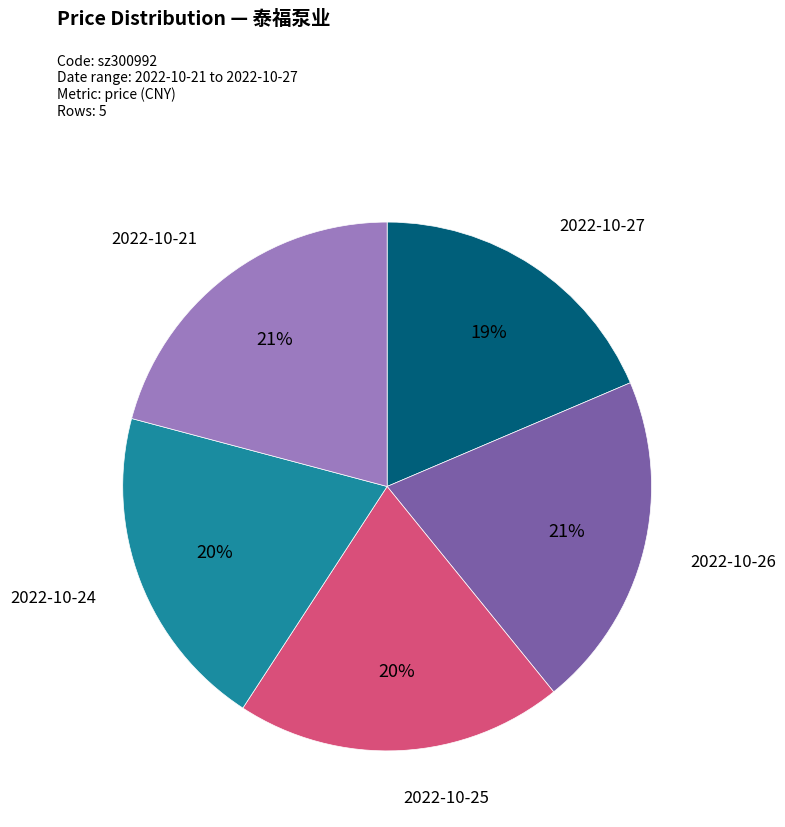

To the nearest percent, what is the difference between the largest and smallest slice percentages?

2%